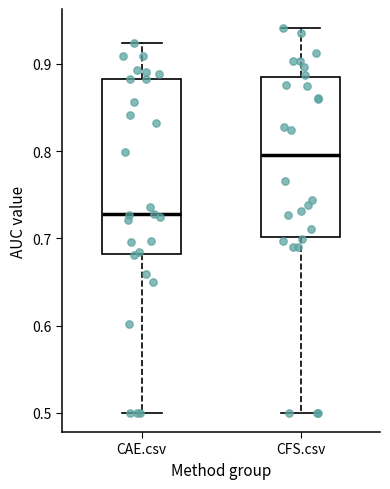

Where is the upper edge of the box for CAE.csv on the y-axis? The values are not printed on the chart, so give them approximately, as read against the axis.

0.88